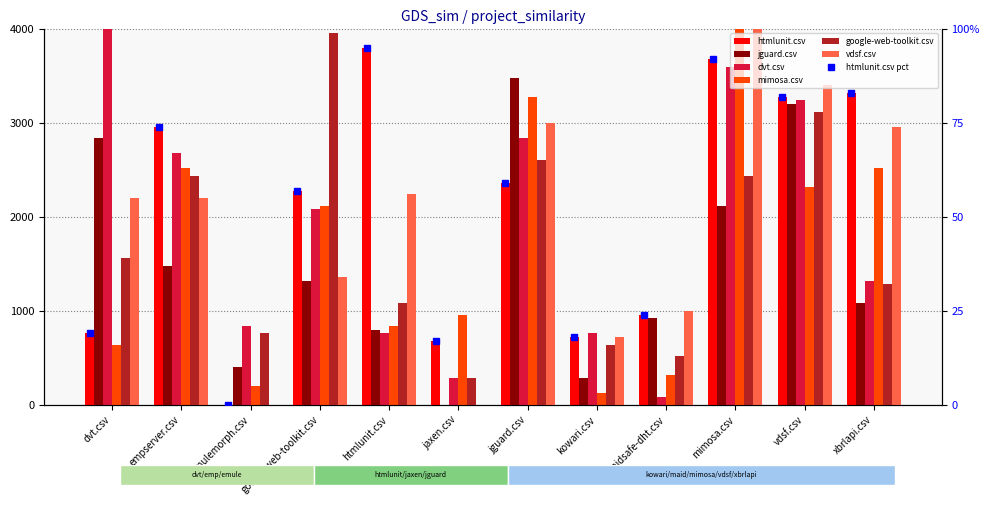

Which category has the lowest value in the mimosa.csv series?

kowari.csv